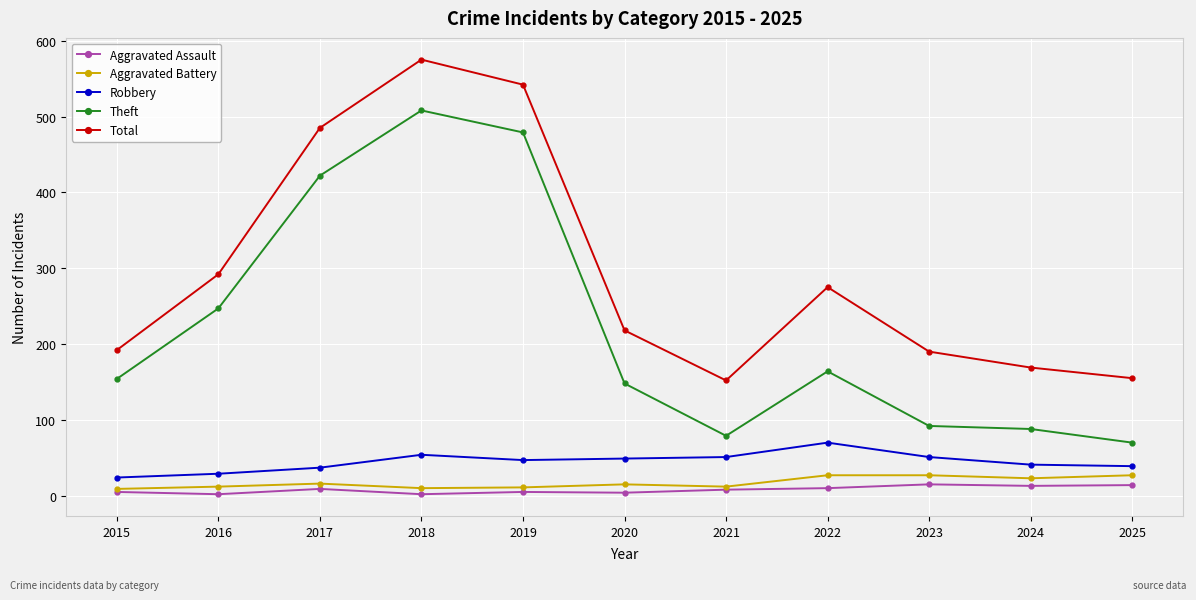

What is the lowest value of the Robbery series?

24